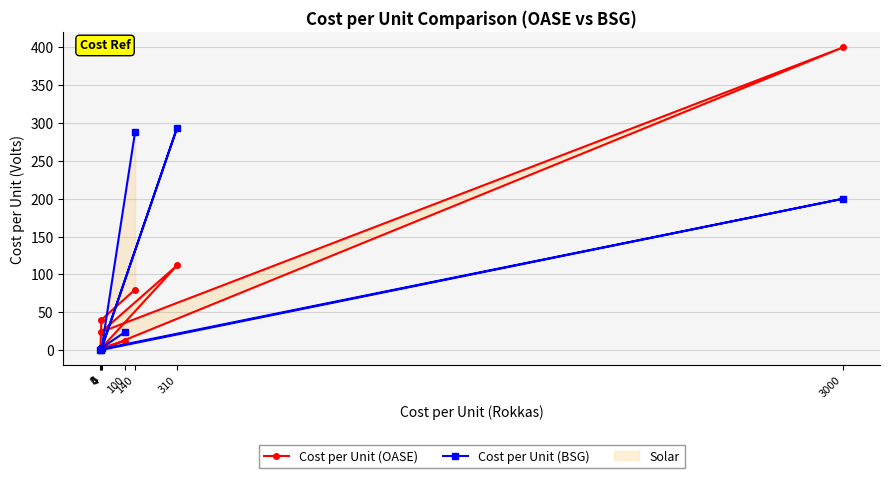

Which series has the largest total across all categories?

Cost per Unit (BSG)